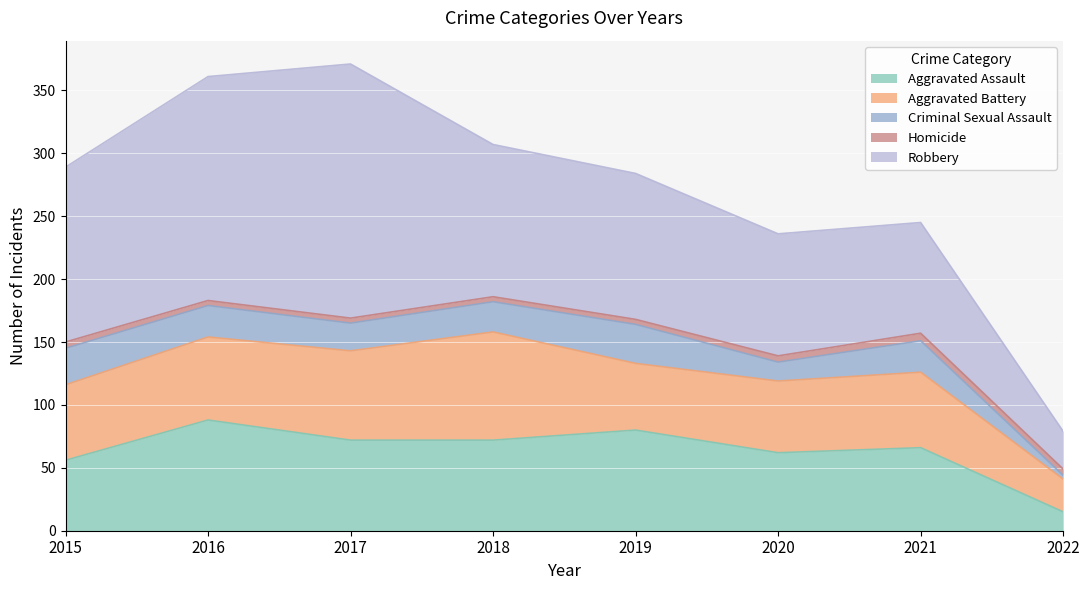

True or false: Homicide has a value of 5 at 2020.

True